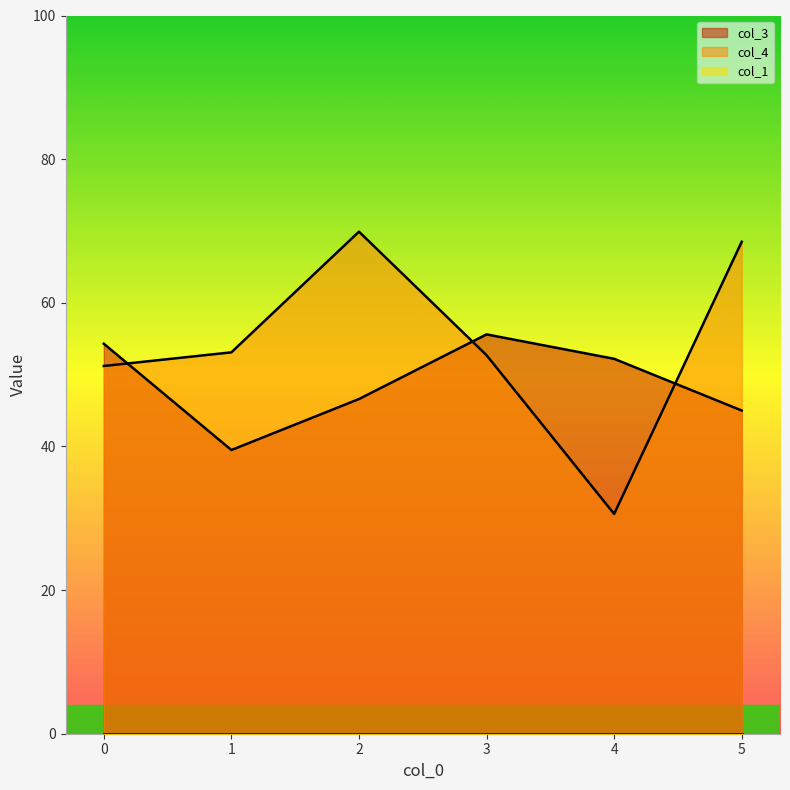

Rank the series at 5 from lowest to highest value.

col_3, col_4